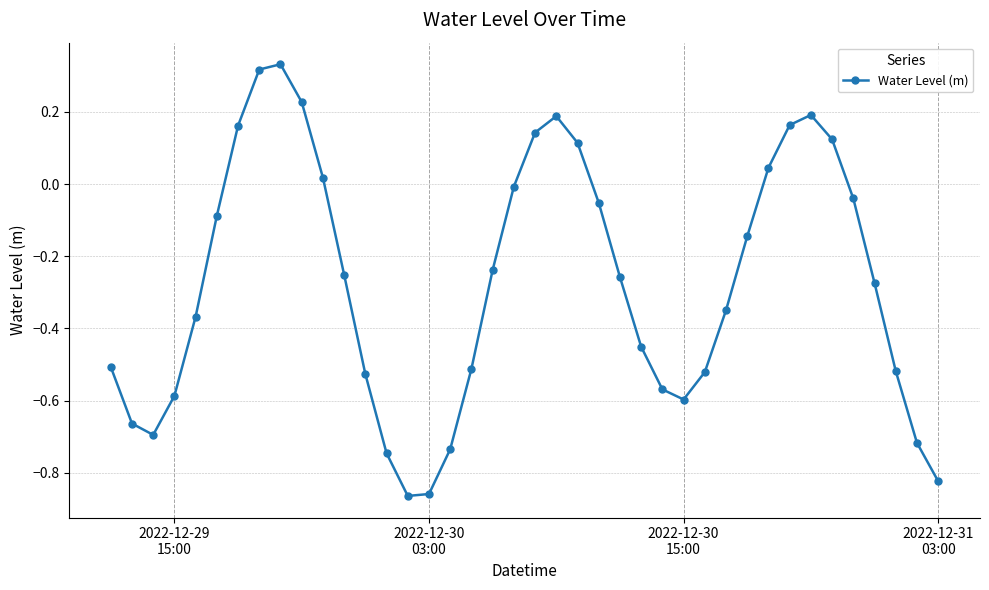

How many points are lower than both their immediate neighbors (excluding endpoints)?

3